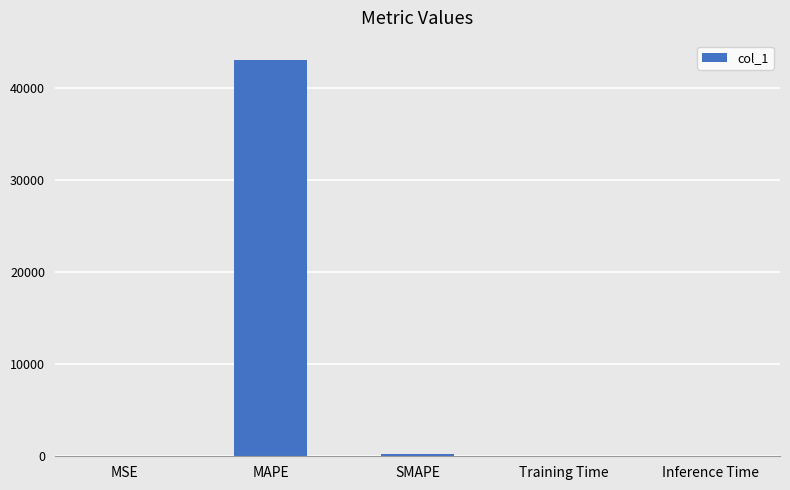

True or false: the data shows 0.0 at Training Time.

True